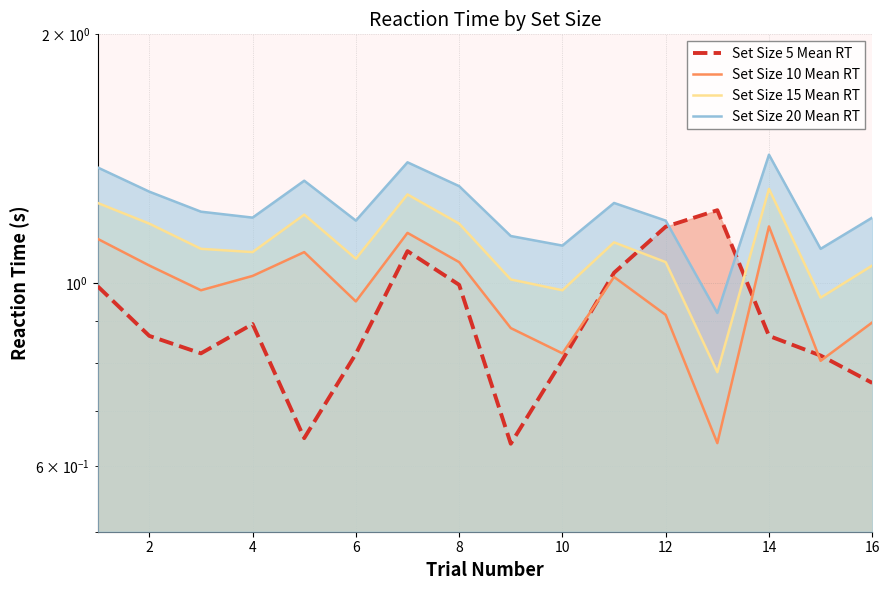

How many lines are shown in the chart?

4